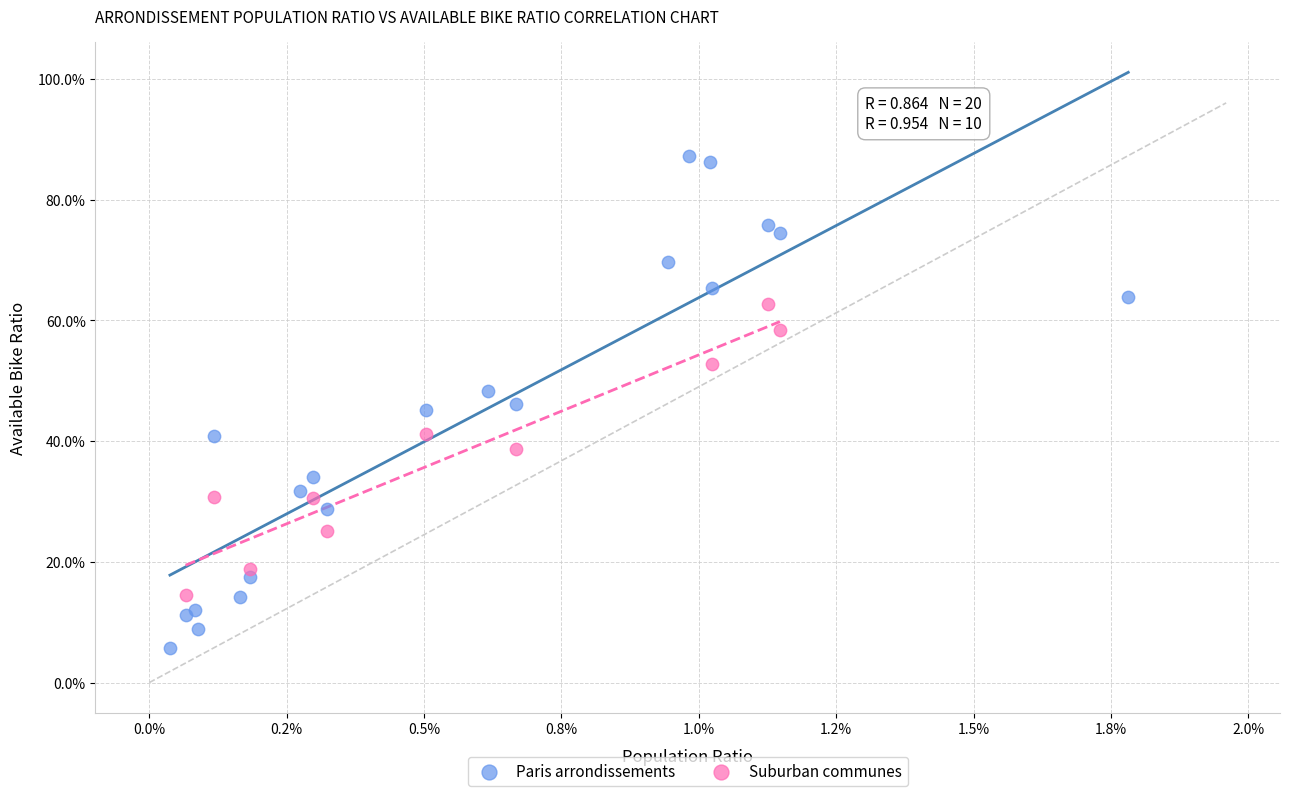

What are all the series names shown in the legend?

Paris arrondissements, Suburban communes